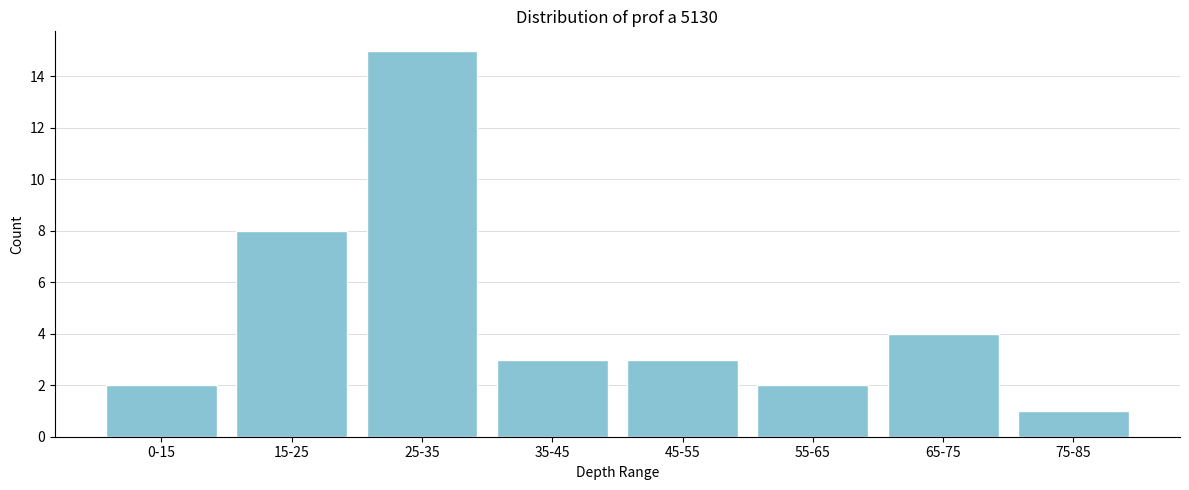

Reading left to right, list all the values displayed in this chart.

2	8	15	3	3	2	4	1